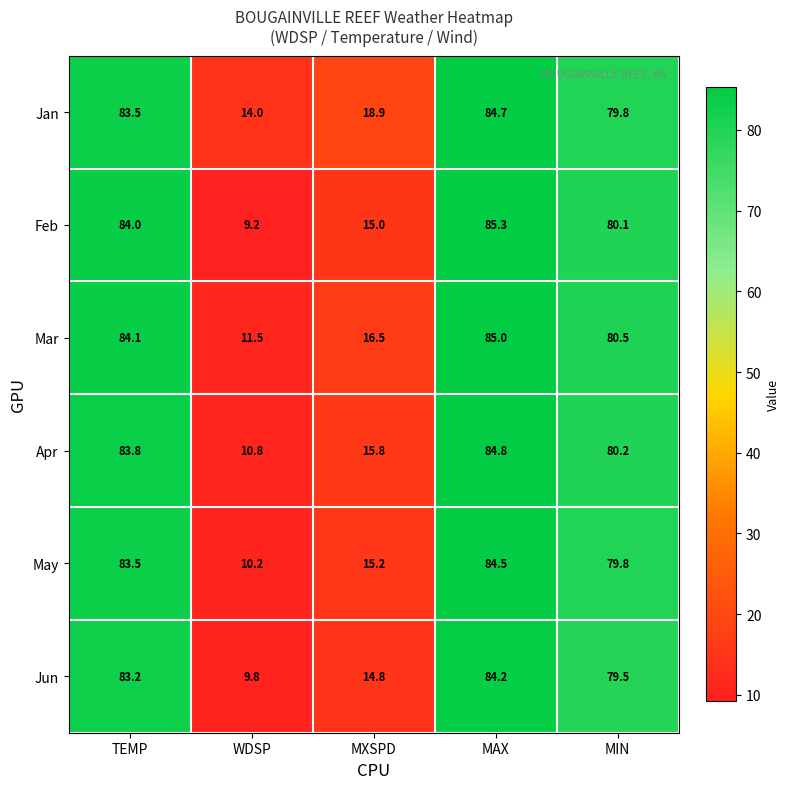

What is the sum of the Feb values at TEMP and MAX?

169.3